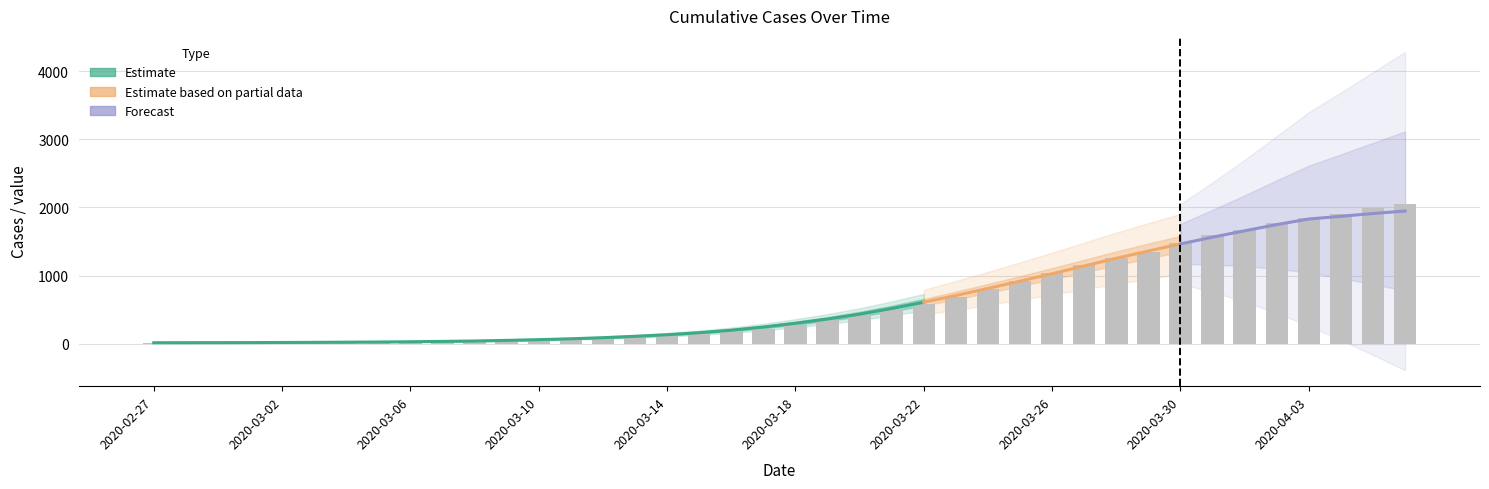

Between 2020-03-23 and 2020-03-05, which is larger?

2020-03-23